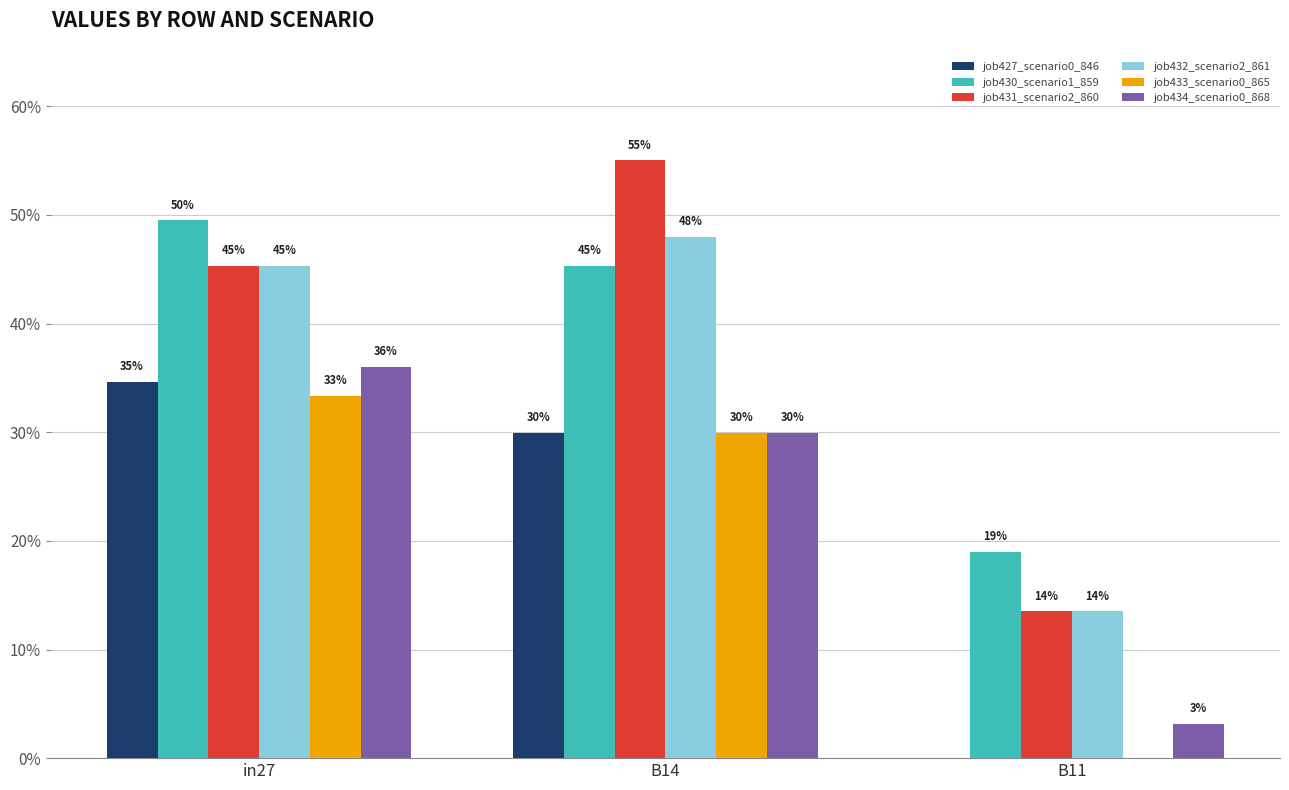

Does the chart contain stacked bars?

No